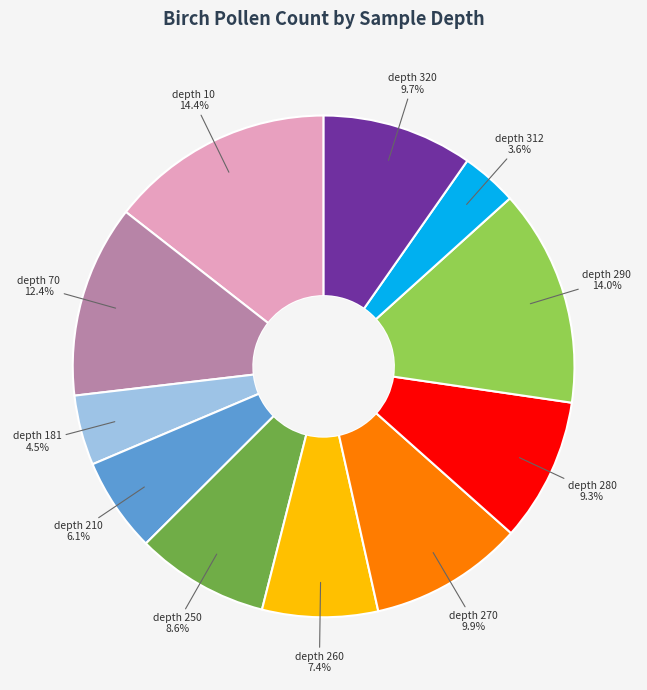

Which has a higher value, depth 260 or depth 250?

depth 250